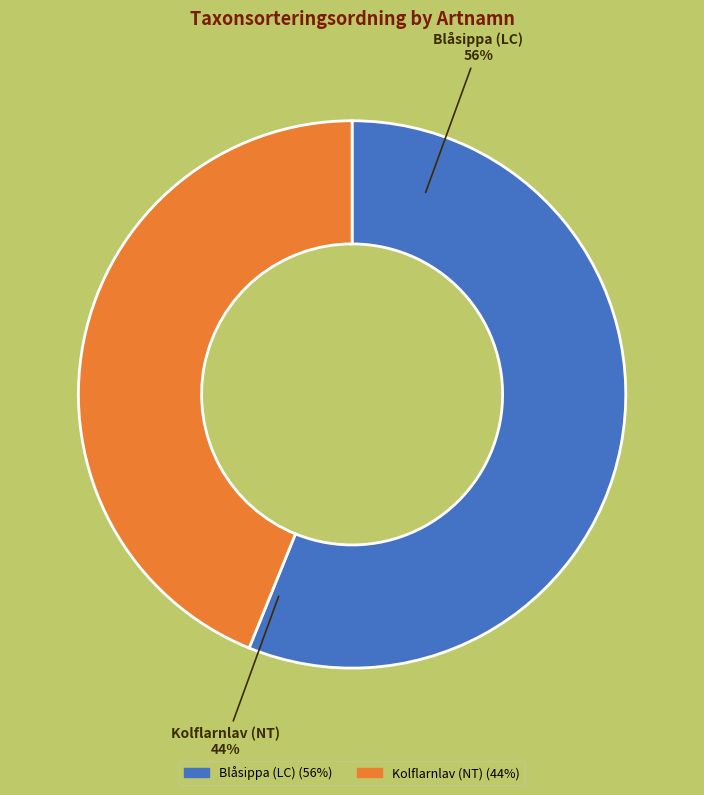

To the nearest percent, what is the average slice percentage?

50%